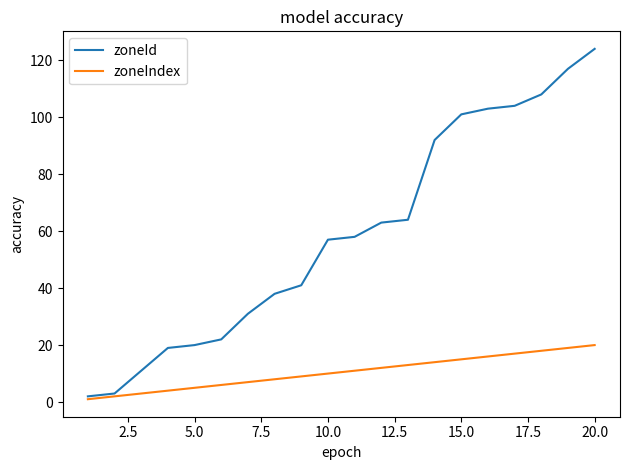

Which series has the largest total across all categories?

zoneId